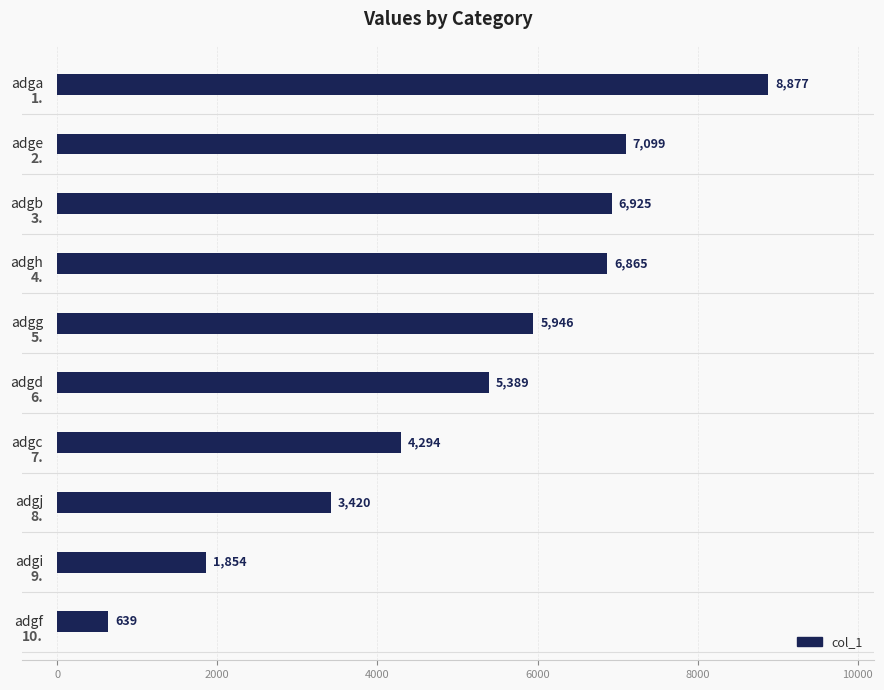

What is the value of the 4th bar from the top?

6865